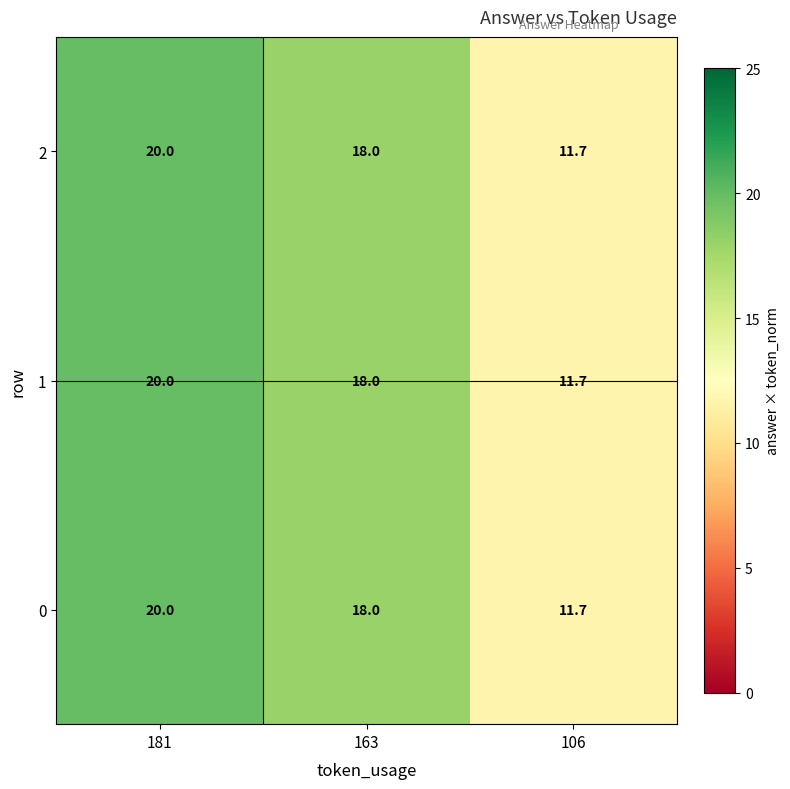

At which label does 2 first exceed 18?

181